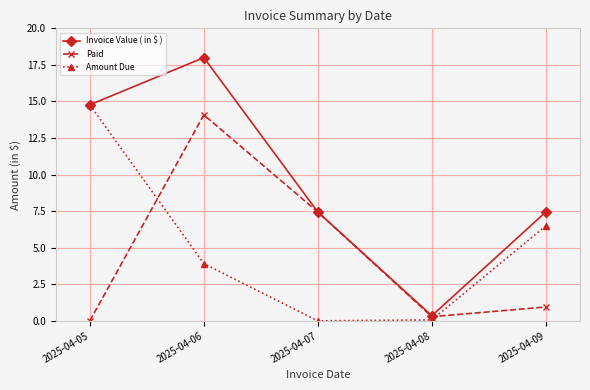

At how many categories does at least one series exceed 8?

2